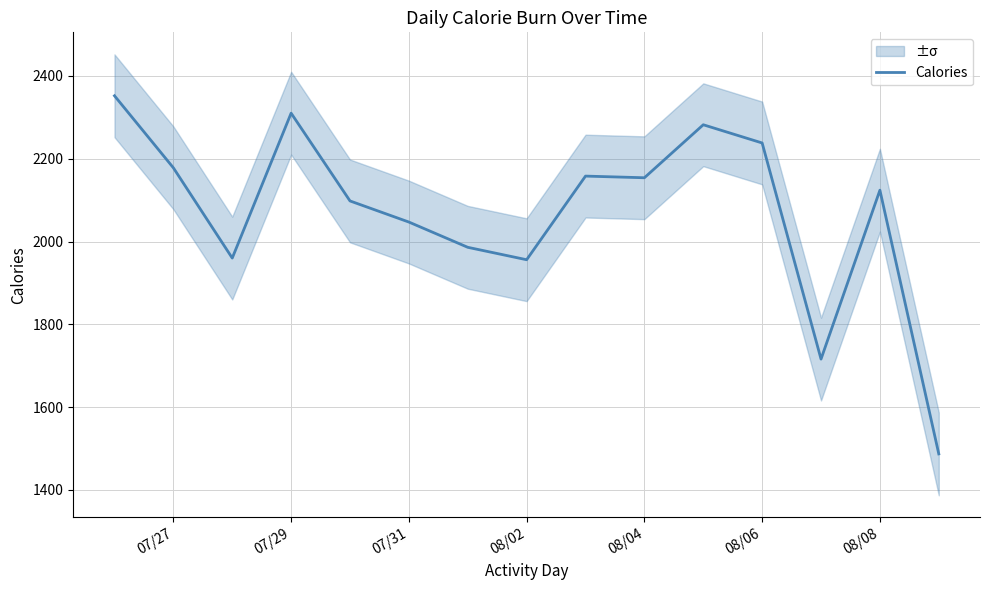

Is it true that Calories equals 2178 at 07/27?

True